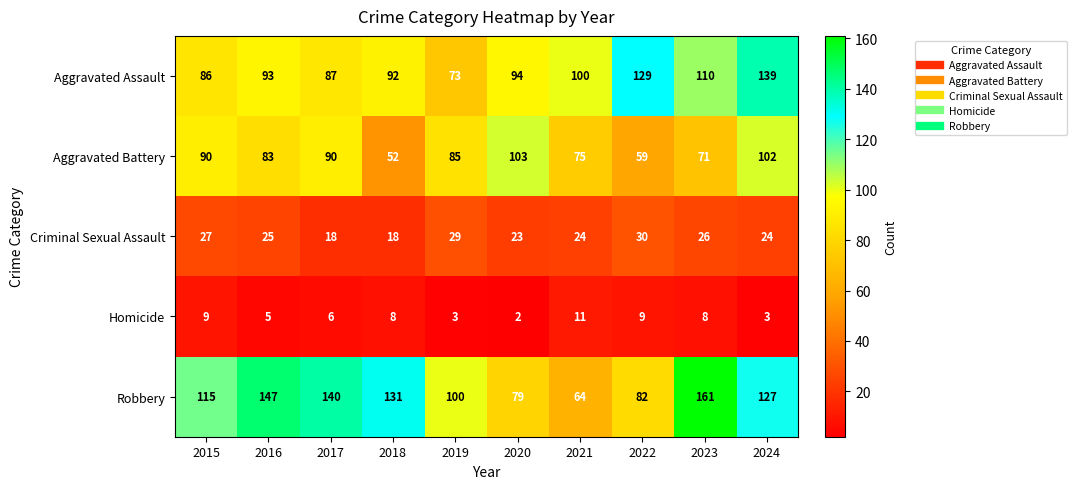

Which series has the largest total across all categories?

Robbery